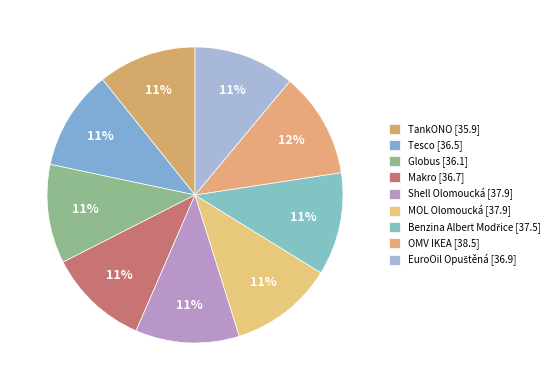

What is the largest slice in the pie chart?

OMV IKEA